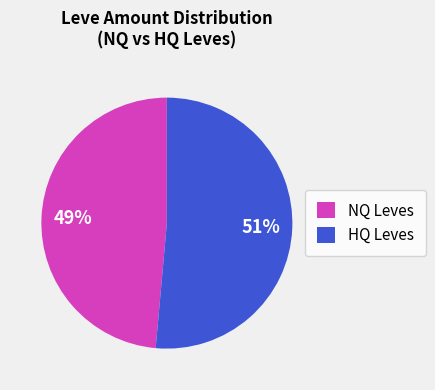

What percentage is the HQ Leves slice, to the nearest percent?

51%